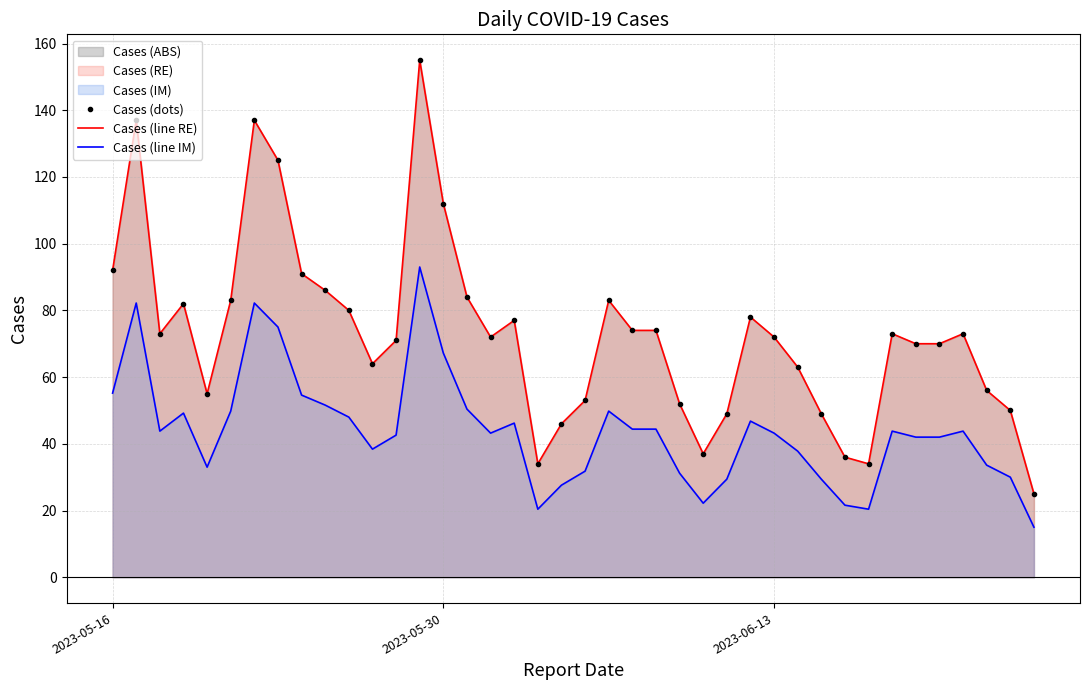

What is the average value of the Cases (line RE) series?

73.2